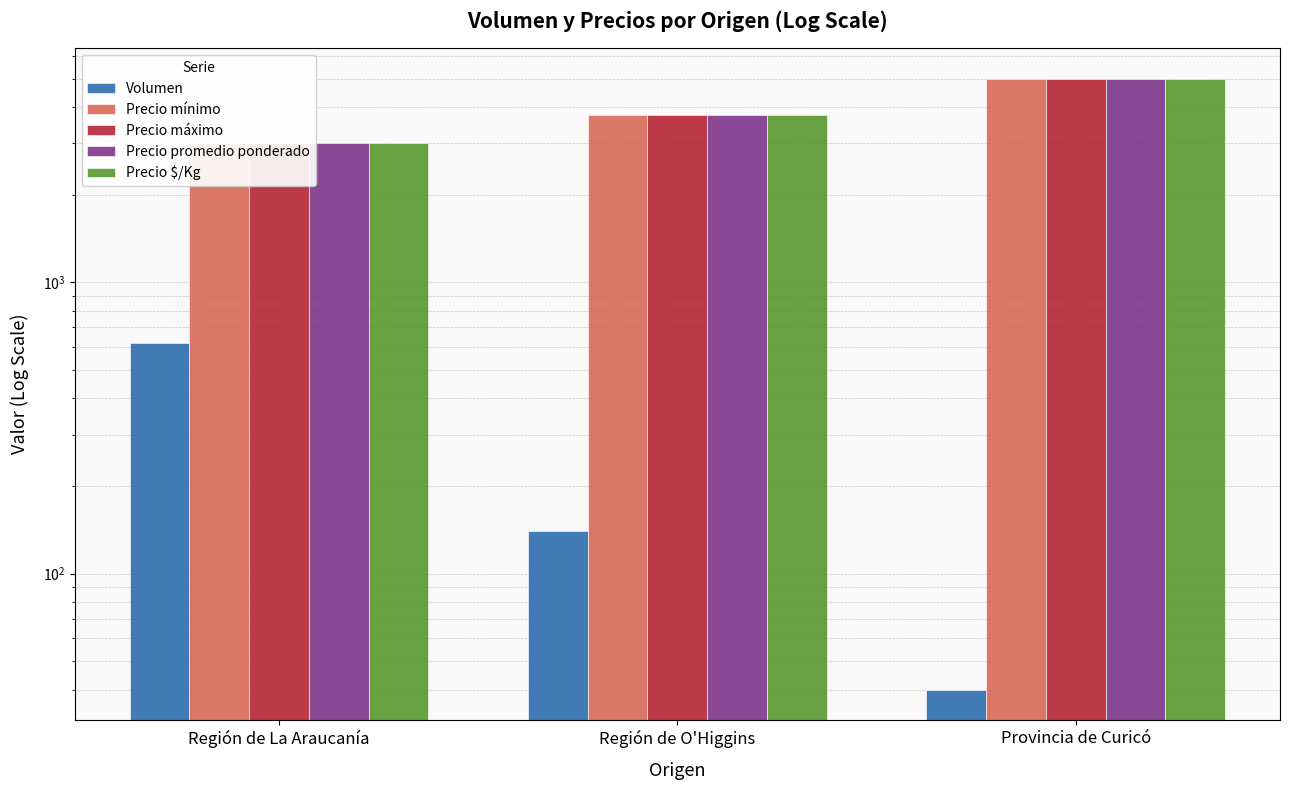

Does the chart contain stacked bars?

No